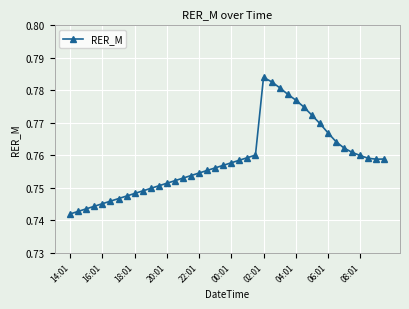

True or false: there are more than 0 points higher than both neighbors.

True